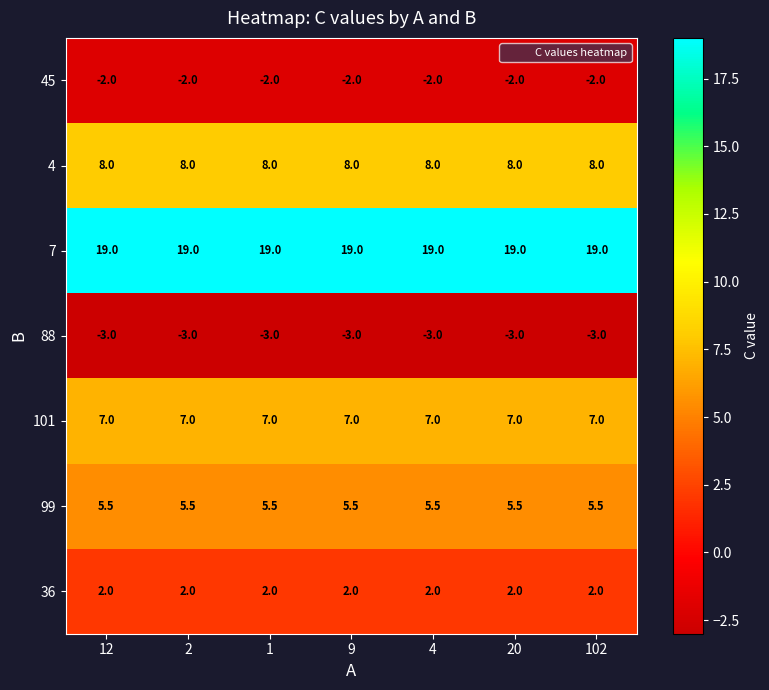

Read the 45 value at 20.

-2.0